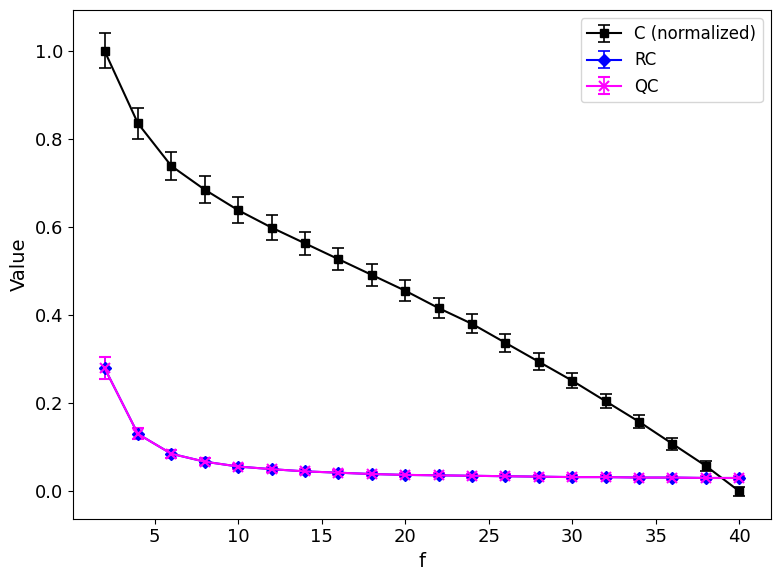

How many QC values are between 0 and 1?

20